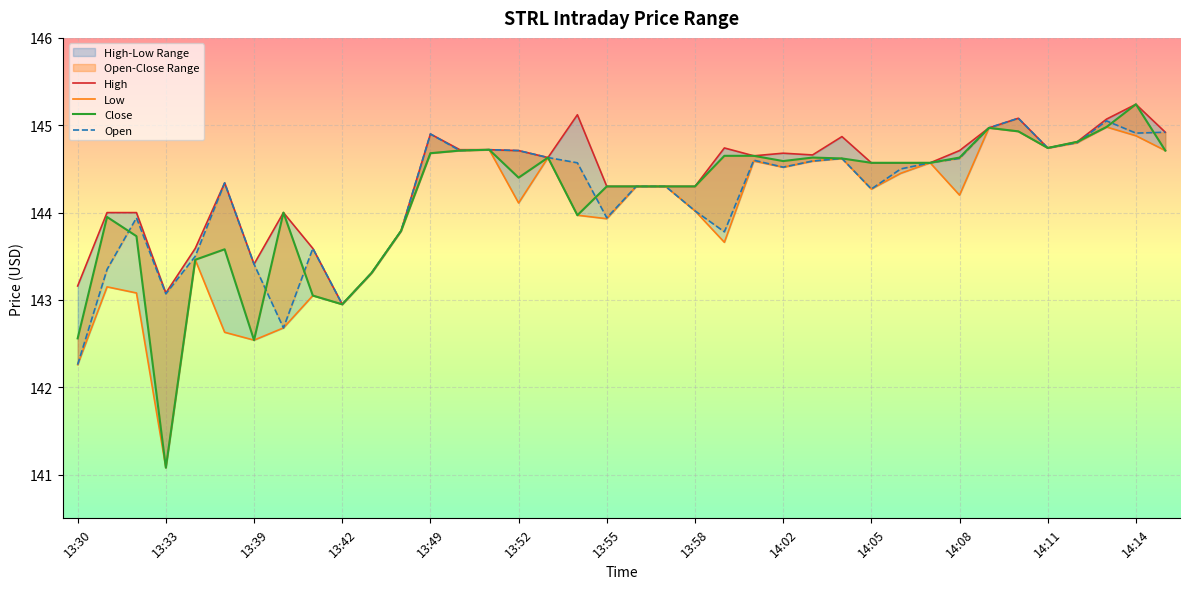

How many data points in Close are less than 144?

12